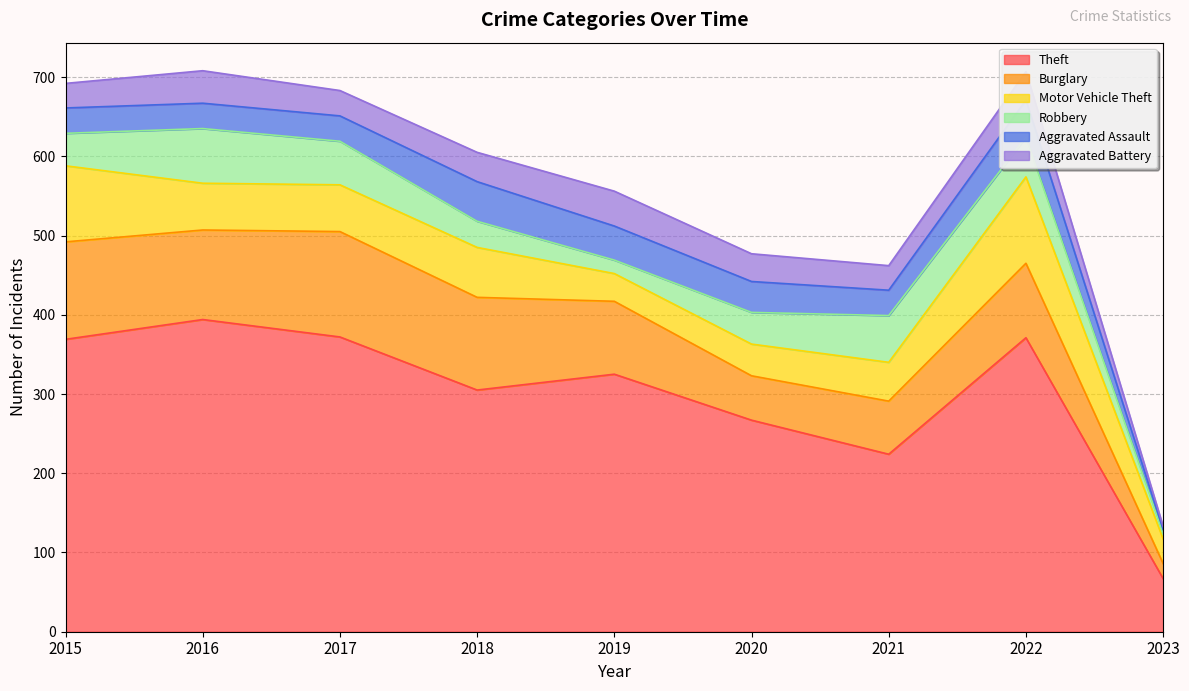

What is the average value of the Aggravated Assault series?

35